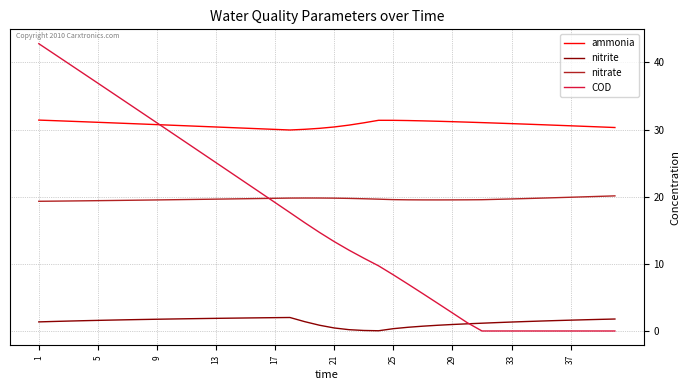

What is the average value of the nitrite series?

1.3